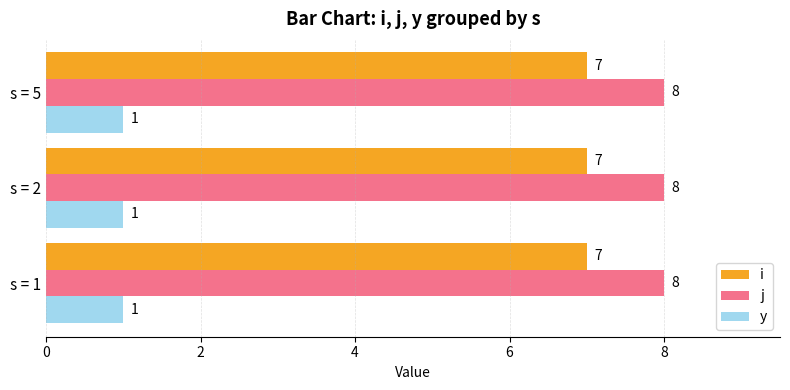

Which series has the largest total across all categories?

j